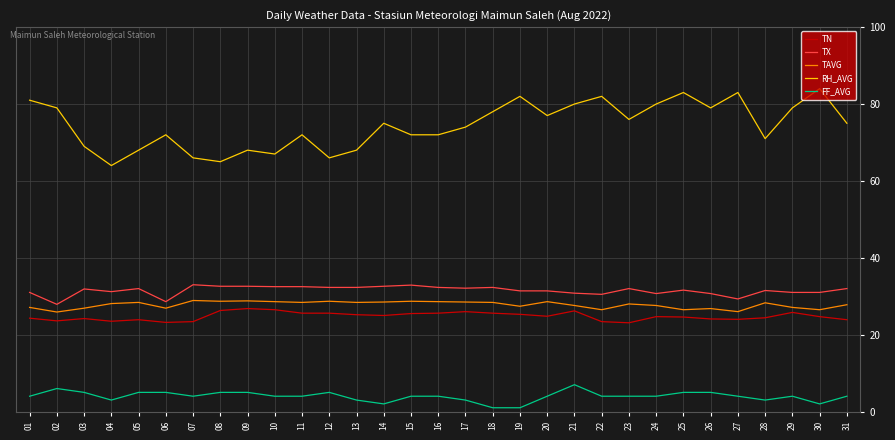

At how many categories does at least one series exceed 58?

31